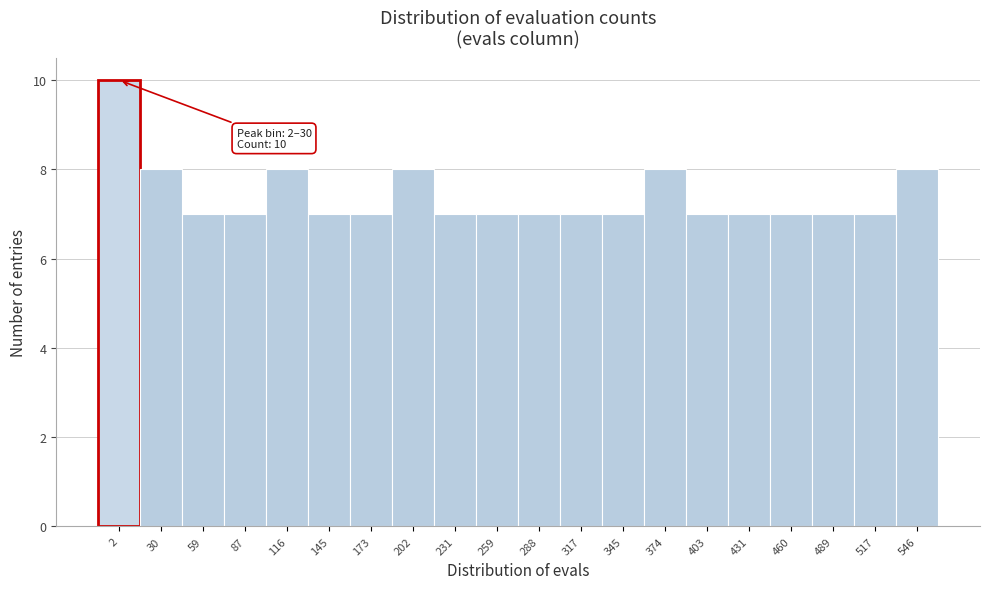

Reading left to right, list all the values displayed in this chart.

10	8	7	7	8	7	7	8	7	7	7	7	7	8	7	7	7	7	7	8